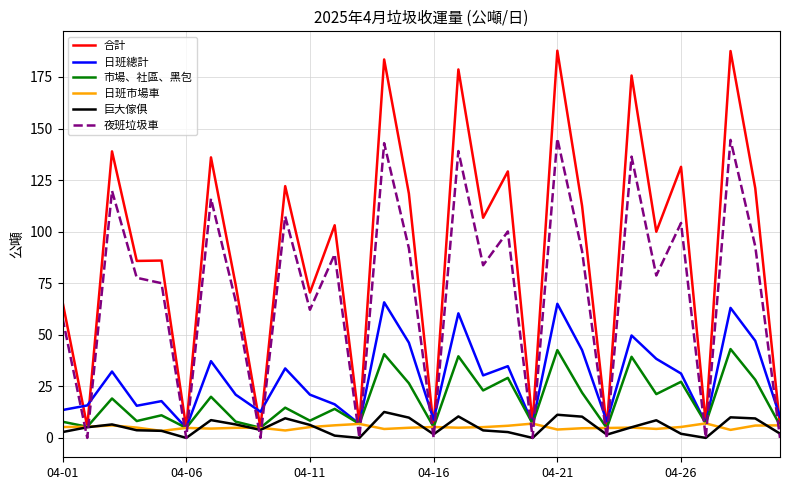

How many interior local valleys does the 日班總計 series have?

9